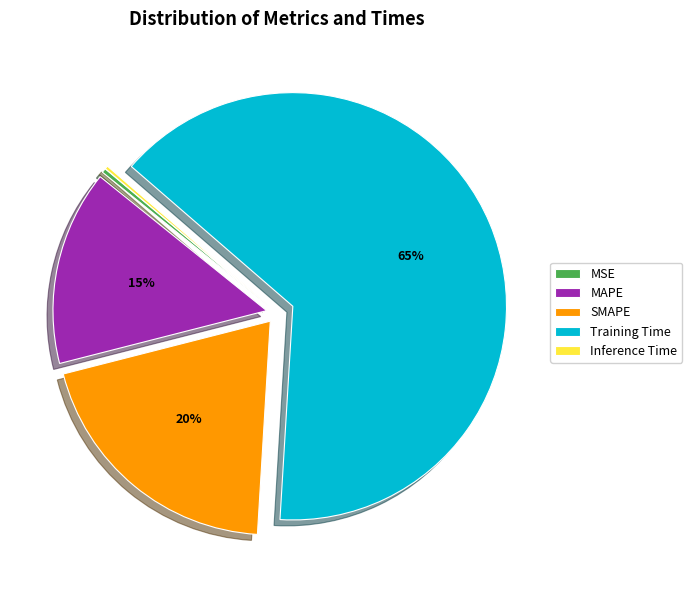

To the nearest percent, what is the difference between the MSE and SMAPE slice percentages?

20%